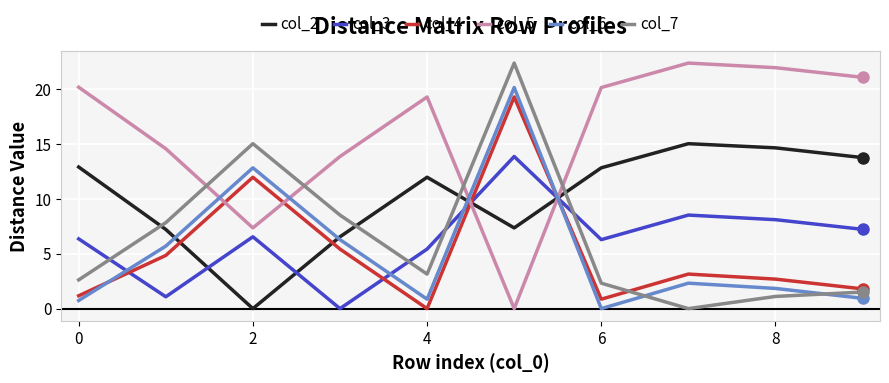

What is the maximum value shown in the chart?

22.4